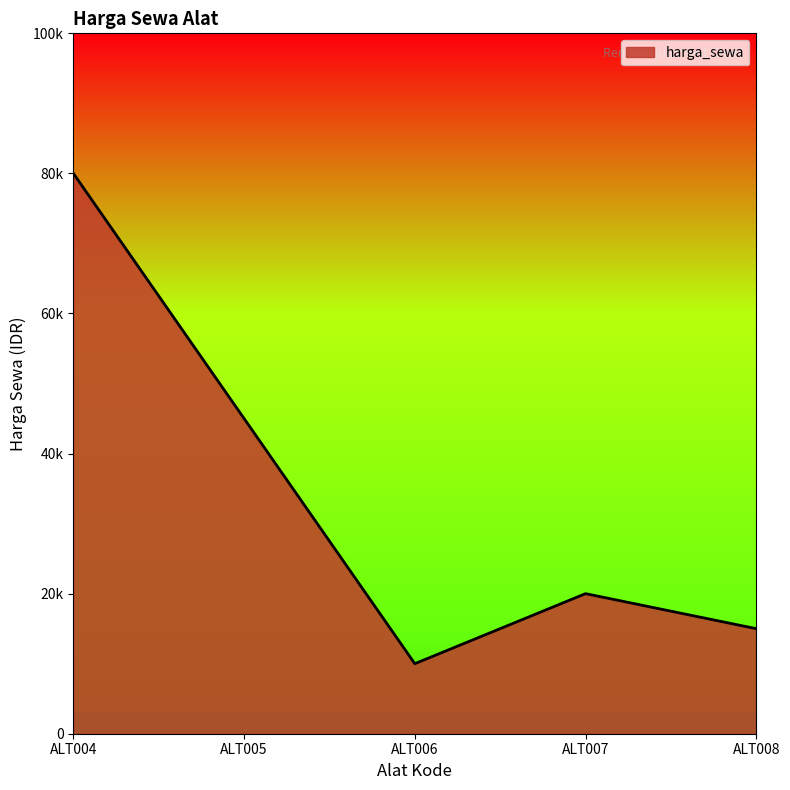

List the labels in order of value, largest first.

ALT004, ALT005, ALT007, ALT008, ALT006